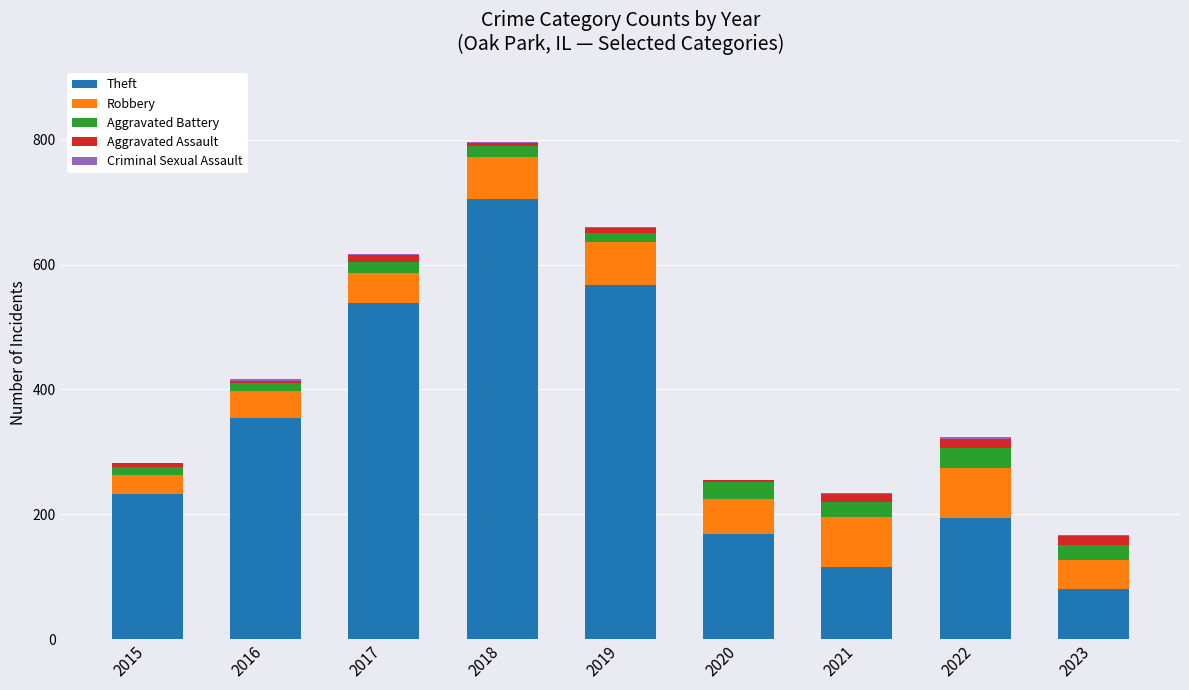

True or false: Theft has a value of 705 at 2018.

True